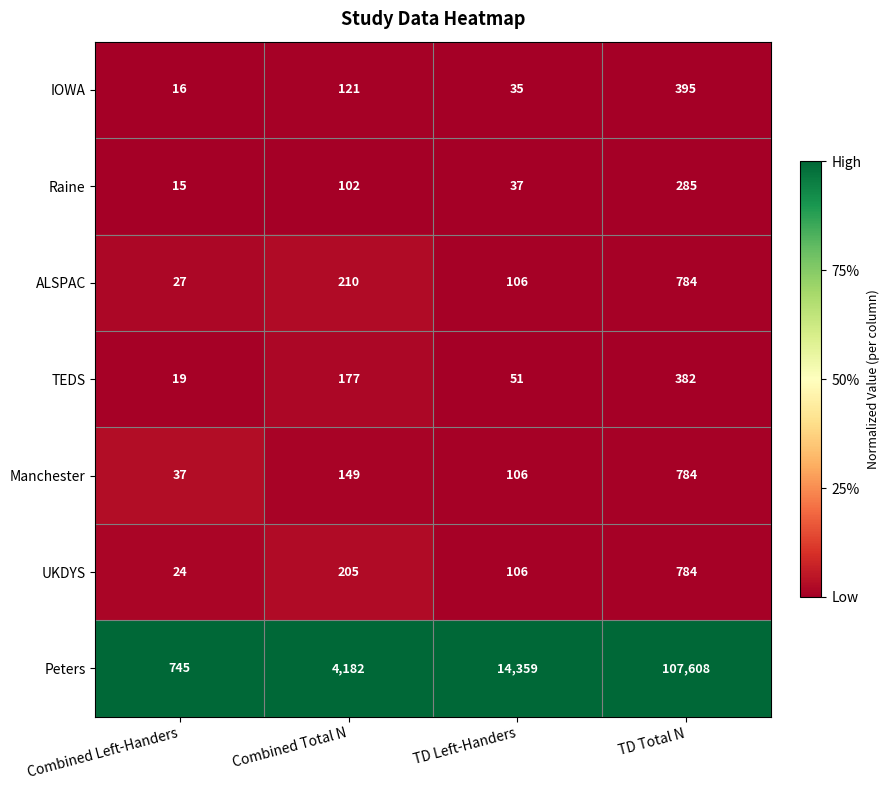

How many data points does each series have?

4